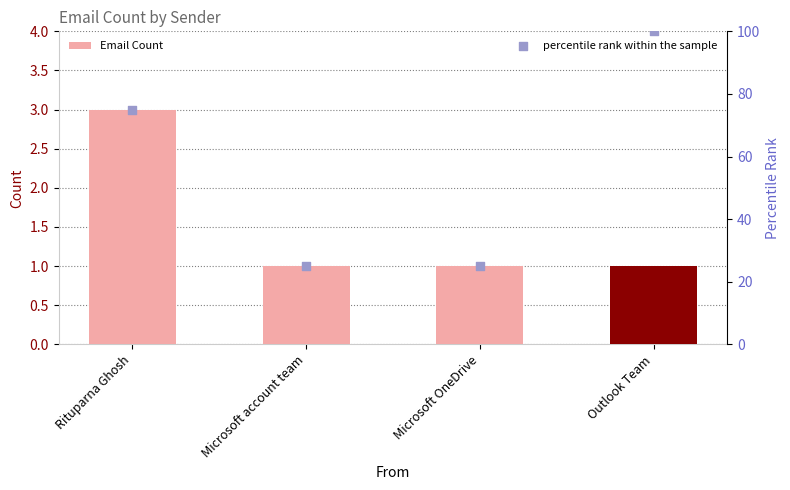

Which series reaches the minimum Y coordinate?

Email Count